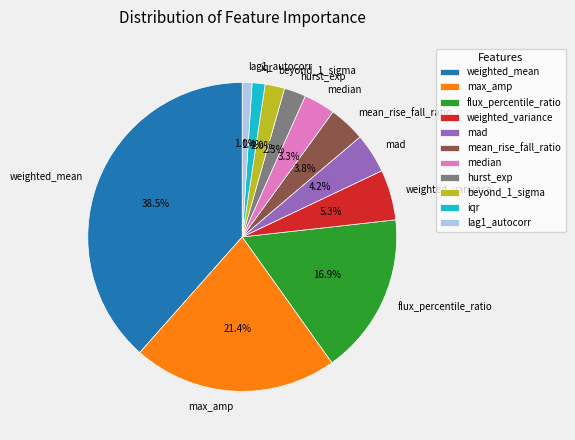

How many segments does this pie chart have?

11